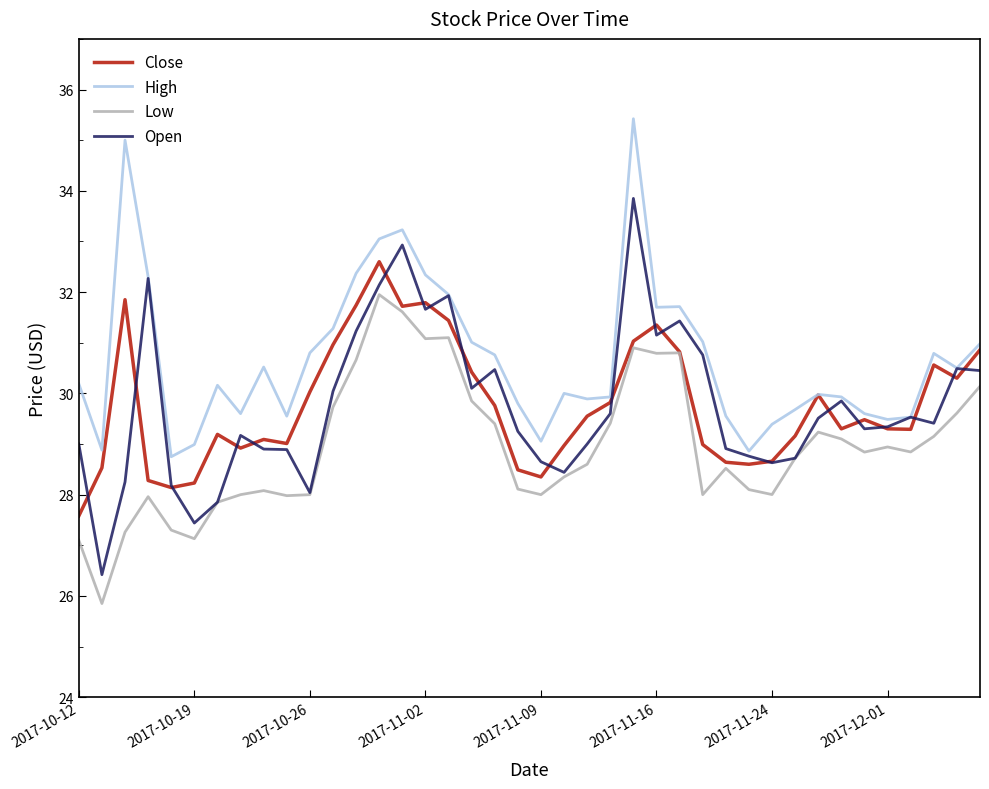

Which series has the widest spread of values?

Open